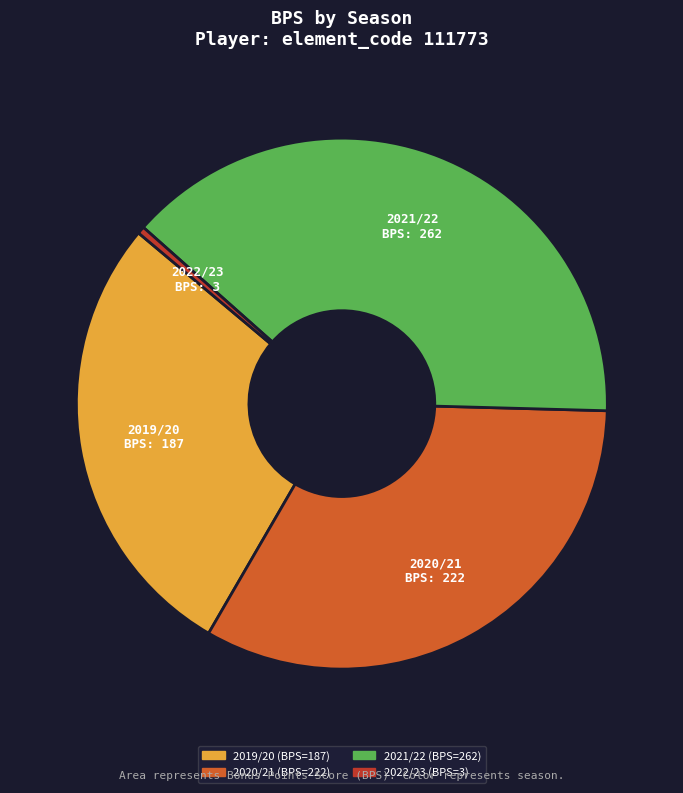

Which category has the biggest portion of the pie?

2021/22